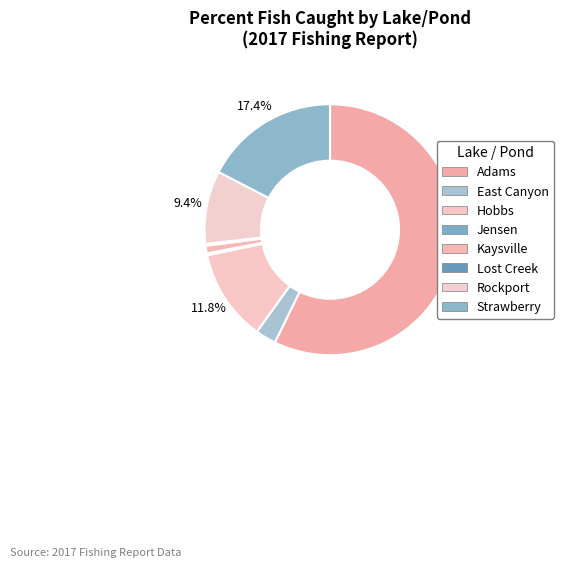

What is the ratio of the value at Rockport to the value at Adams?

0.2